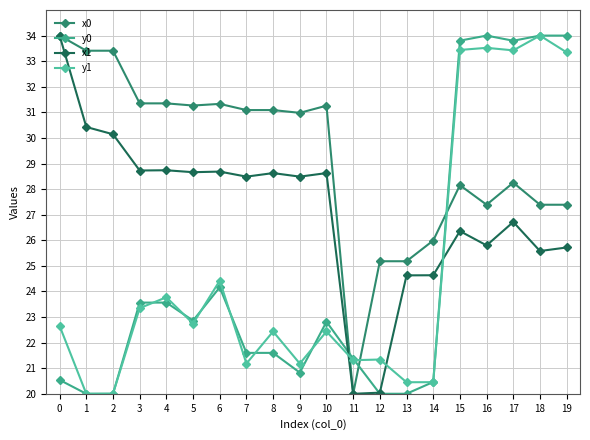

How many lines are shown in the chart?

4